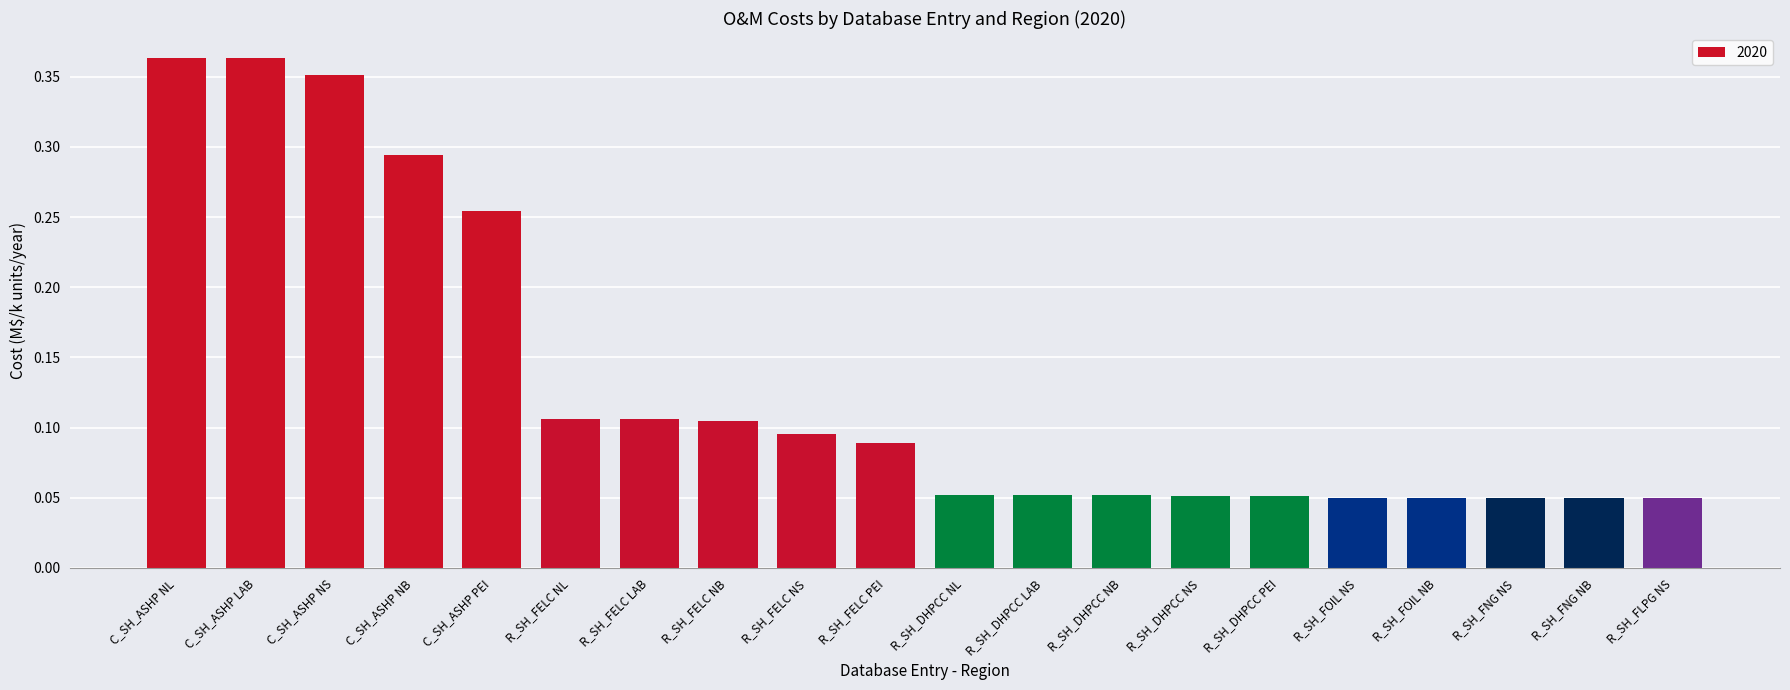

What is the label of the 13th bar from the right?

R_SH_FELC NB